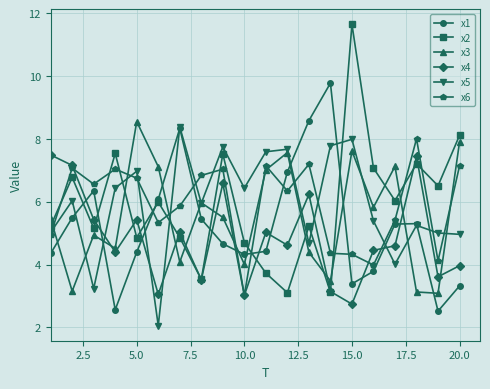

Count the number of categories in the chart.

20